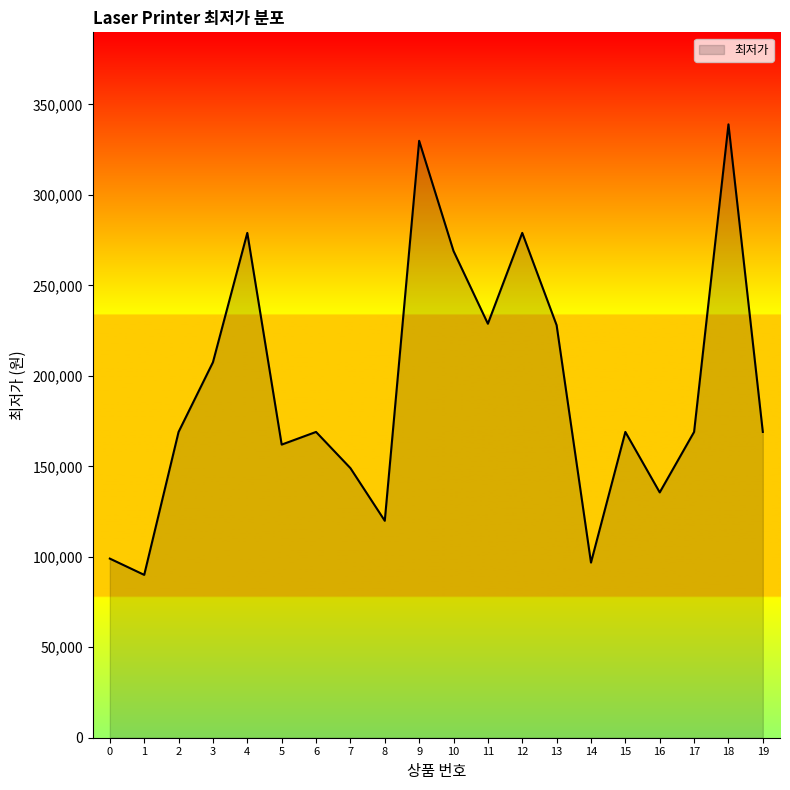

The value at 10 is 269000. True or false?

True